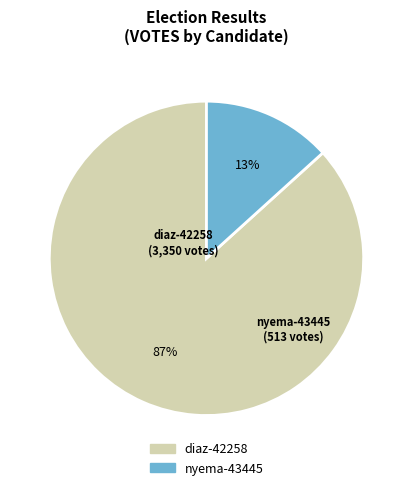

To the nearest percent, what percentage of the pie is diaz-42258?

87%